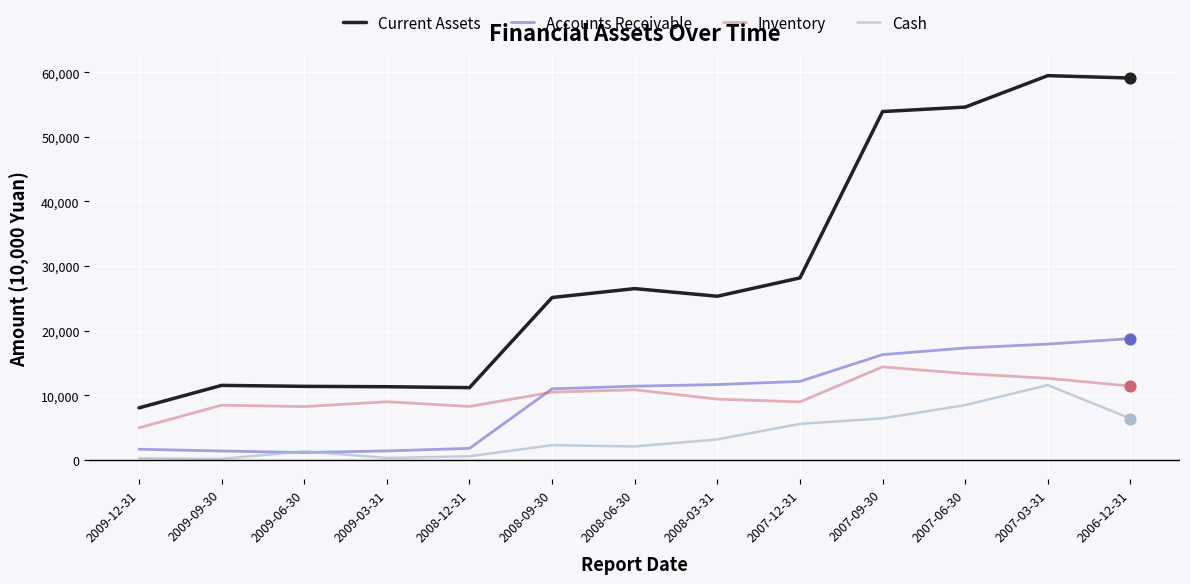

True or false: Accounts Receivable and Current Assets cross at least once.

False